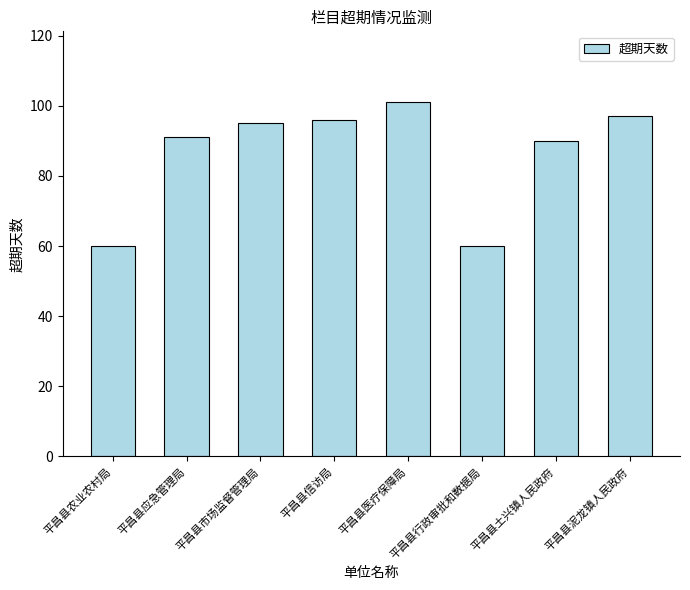

Reading left to right, extract all data points from this chart.

60	91	95	96	101	60	90	97